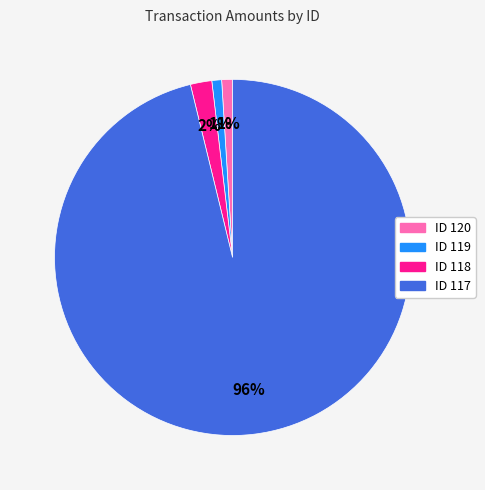

To the nearest percent, what is the combined percentage of ID 120 and ID 117?

97%